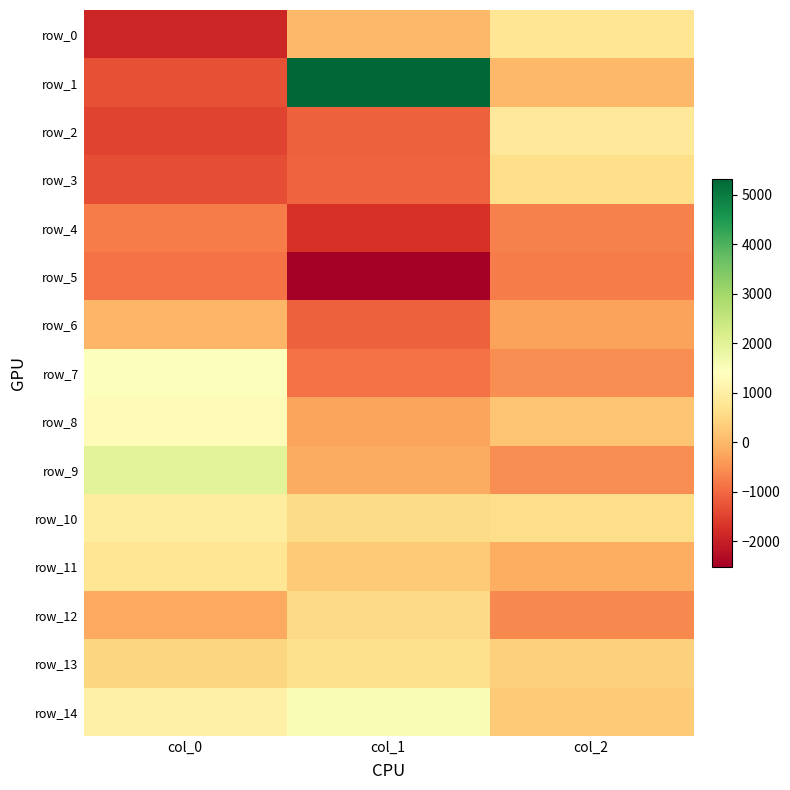

What is the difference between the highest and lowest values at col_0?

3850.7